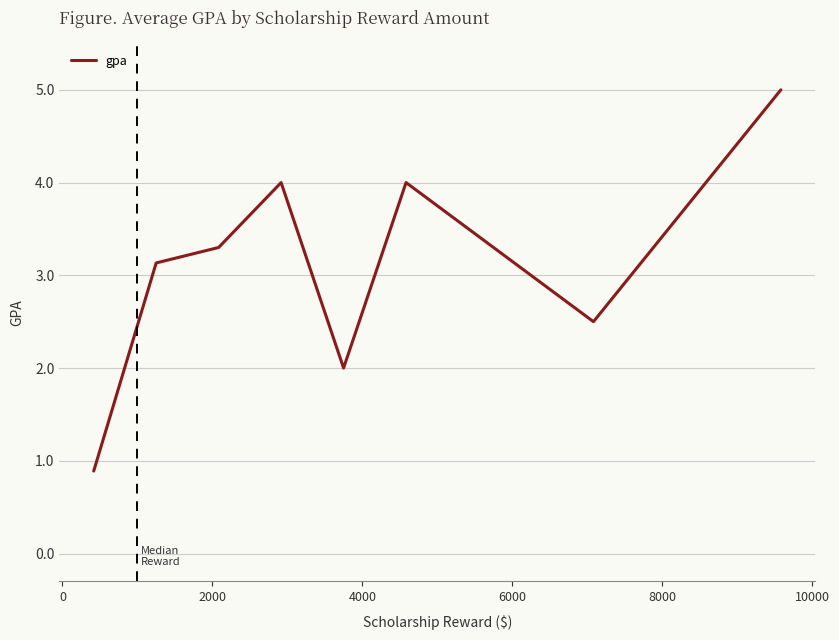

What is the greatest value displayed?

5.0